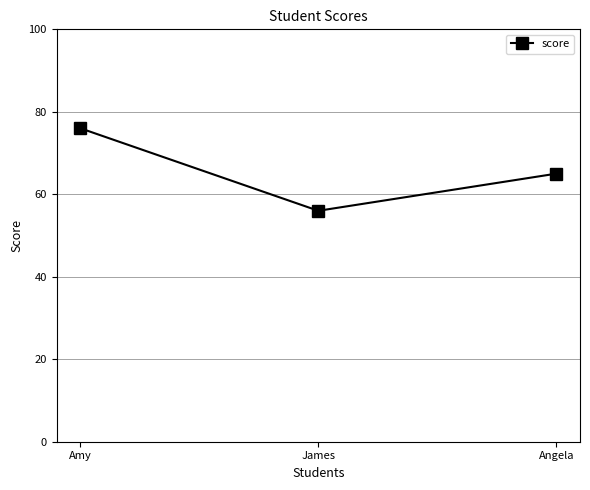

What is the difference between the values at Amy and Angela?

11